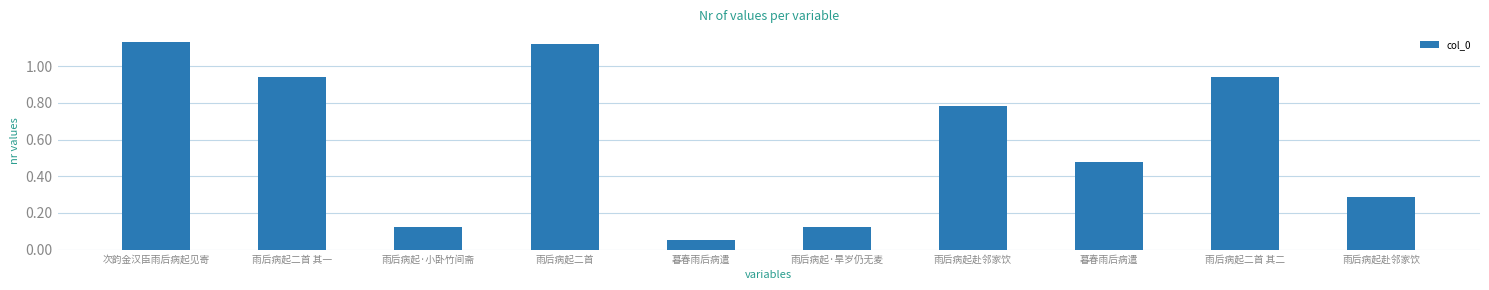

List the labels in order of value, smallest first.

暮春雨后病遣, 雨后病起·旱岁仍无麦, 雨后病起·小卧竹间斋, 雨后病起赴邻家饮, 暮春雨后病遣, 雨后病起赴邻家饮, 雨后病起二首 其二, 雨后病起二首 其一, 雨后病起二首, 次韵金汉臣雨后病起见寄